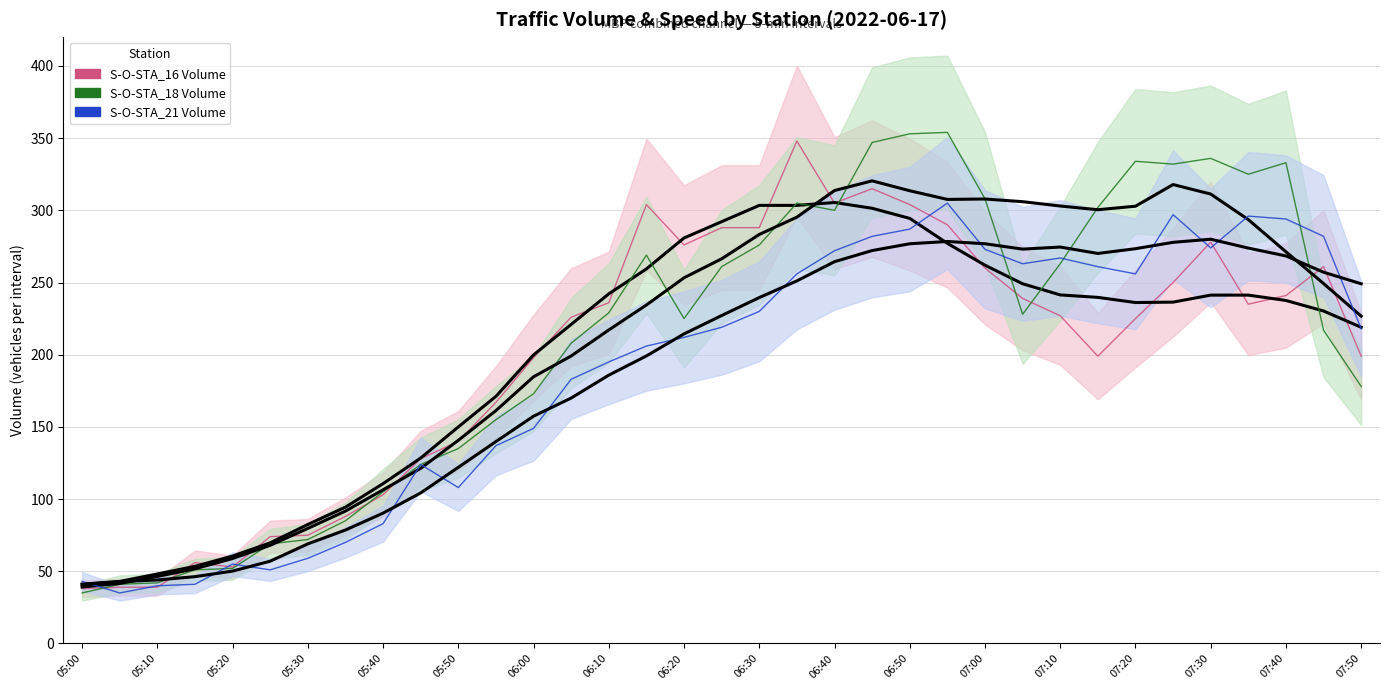

Which series has the largest total across all categories?

S-O-STA_18 Volume